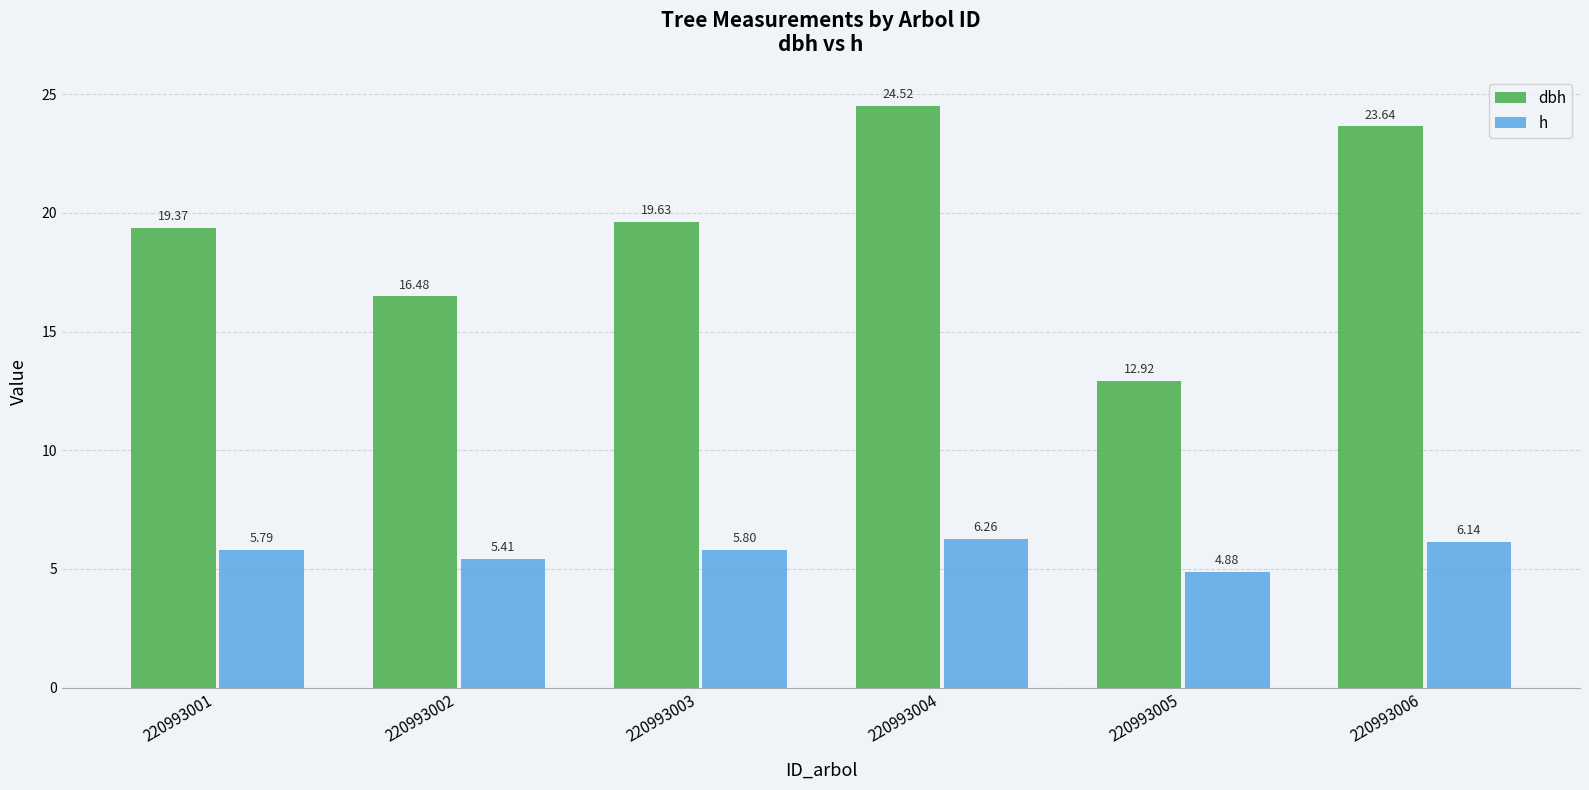

Between 220993005 and 220993006, which series saw the biggest shift?

dbh